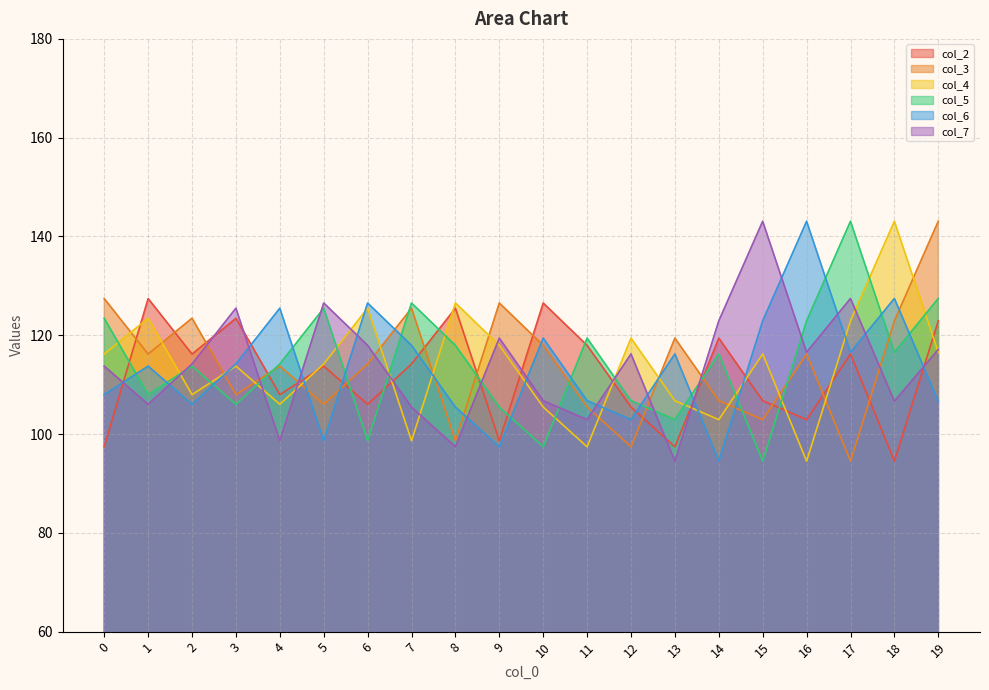

List the labels in order of col_6 value, smallest first.

14, 9, 5, 12, 8, 2, 19, 11, 0, 1, 3, 13, 17, 7, 10, 15, 4, 6, 18, 16